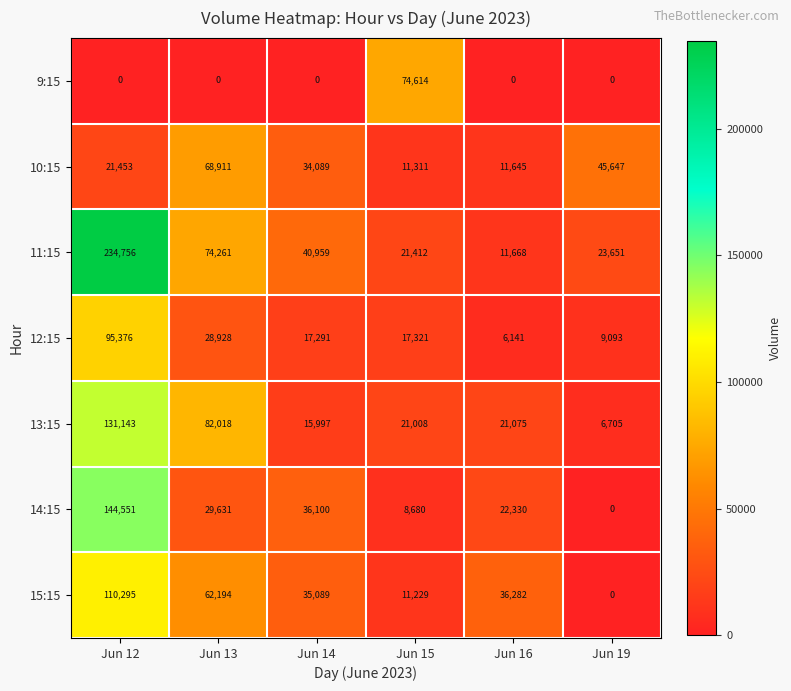

The value of 14:15 at Jun 12 is 227030. True or false?

False